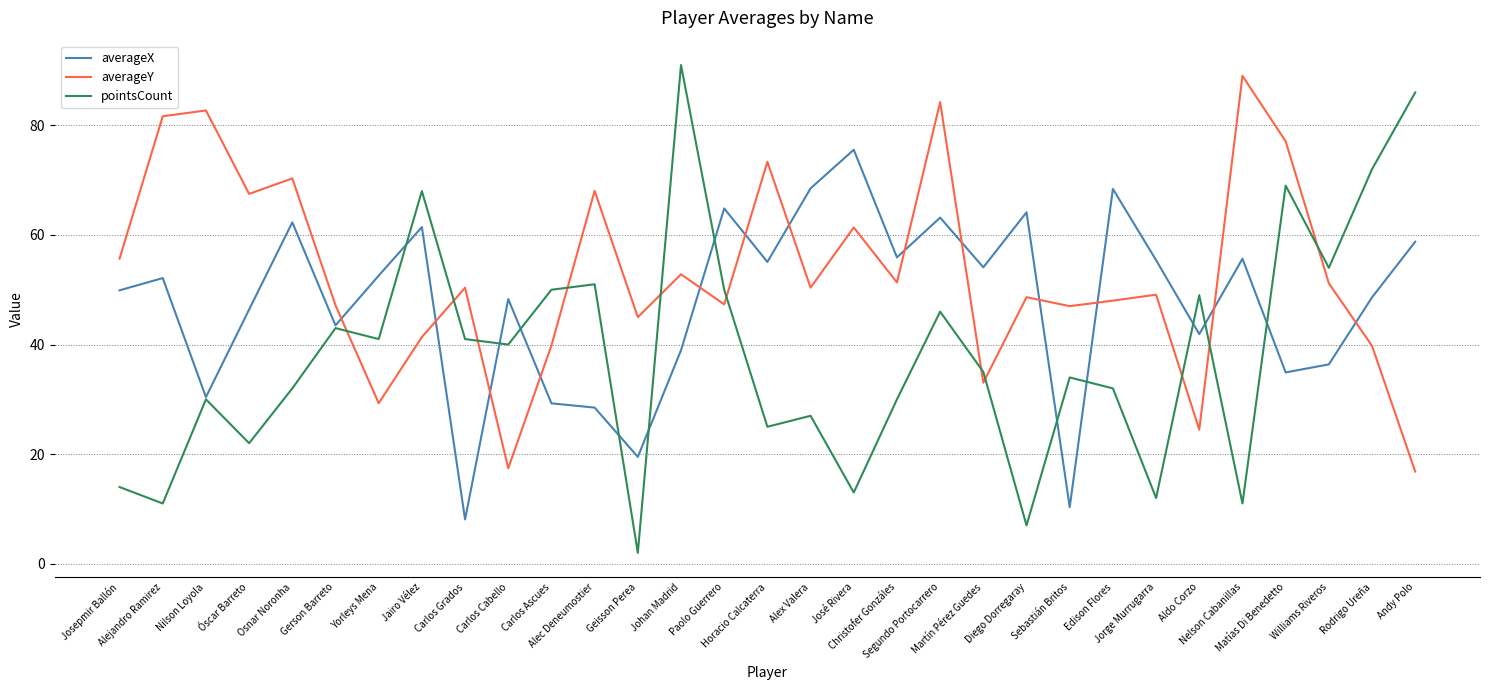

How many intersections are there between averageY and averageX?

13